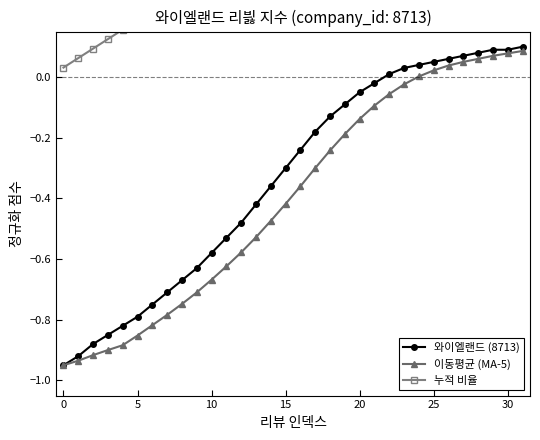

What is the average value of the 이동평균 (MA-5) series?

-0.4